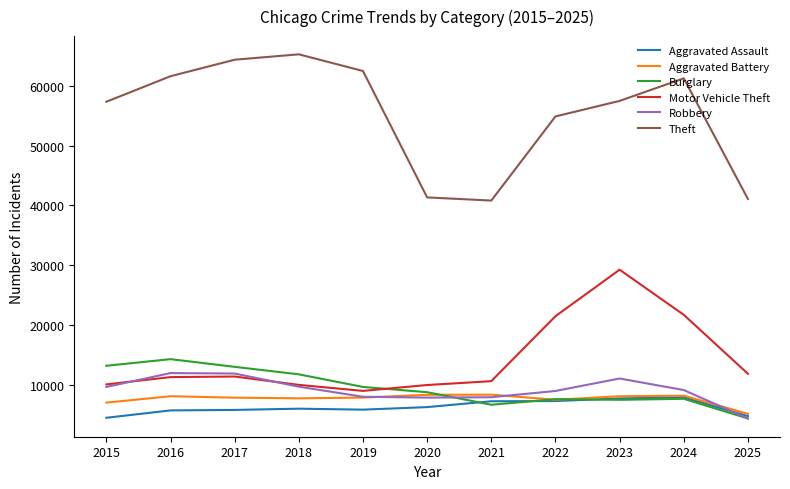

At which label is Theft closest to 53055?

2022